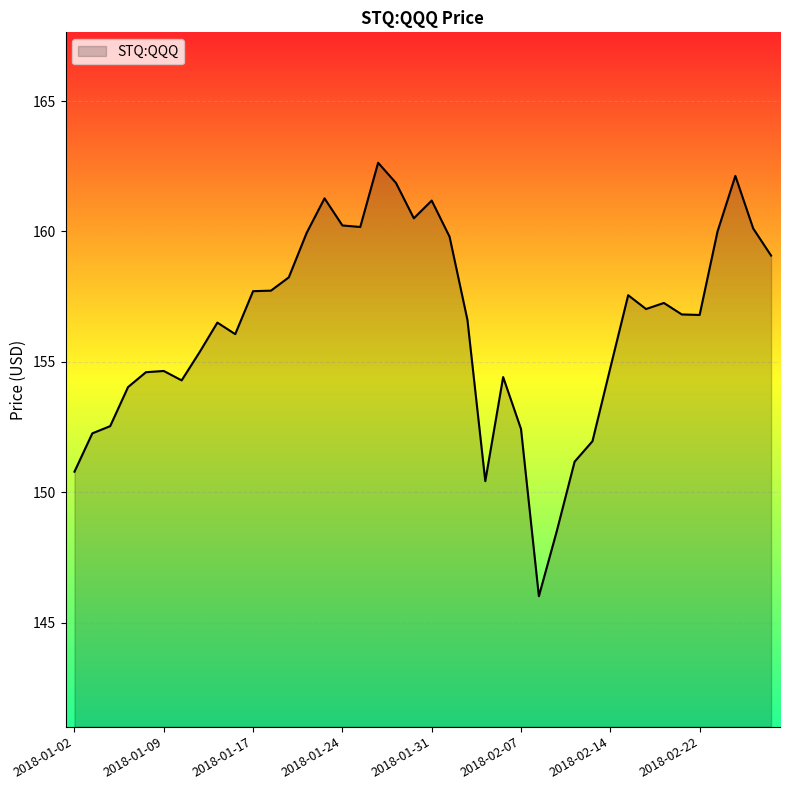

What is the difference between the maximum and minimum values?

16.6